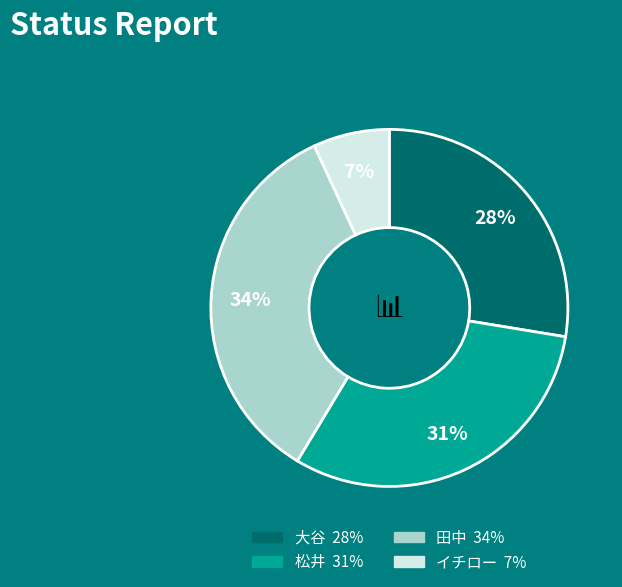

Is there any slice that represents more than half of the pie?

No